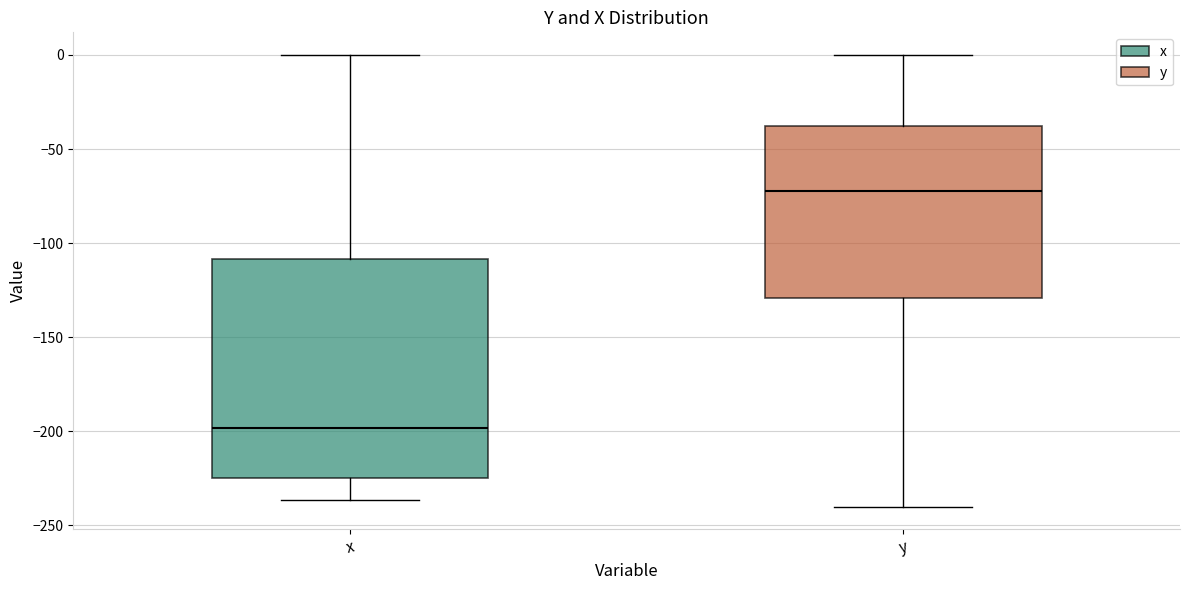

Reading left to right, transcribe this box plot: for each box, give where its median line is, the range the box spans, and where its two whiskers end, as read against the y-axis. The values are not printed on the chart, so give them approximately, as read against the axis.

x: median -200, box -225 to -110, whiskers -235 to 0
y: median -70, box -130 to -40, whiskers -240 to 0